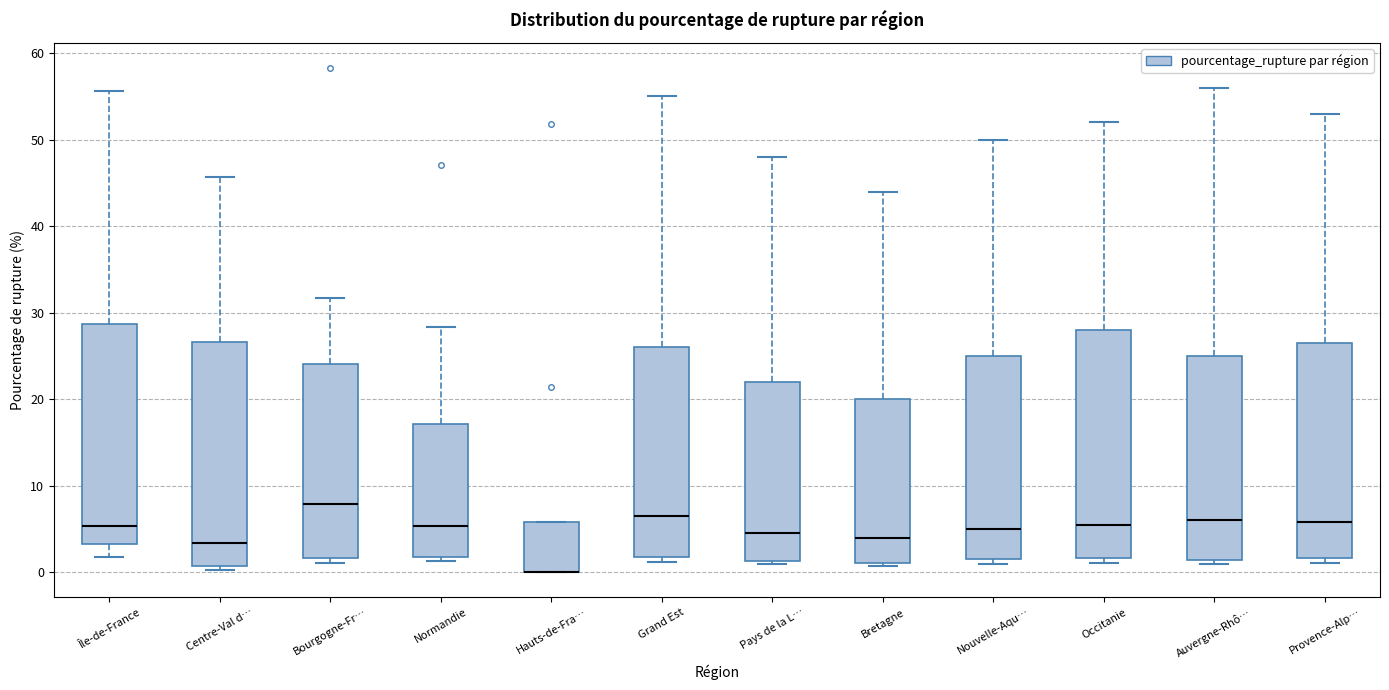

Reading left to right, read every box against the y-axis: the position of its median line, the range the box covers, and the ends of its whiskers. The values are not printed on the chart, so give them approximately, as read against the axis.

Île-de-France: median 5, box 3 to 29, whiskers 2 to 56
Centre-Val d…: median 3, box 1 to 27, whiskers 0 to 46
Bourgogne-Fr…: median 8, box 2 to 24, whiskers 1 to 32
Normandie: median 5, box 2 to 17, whiskers 1 to 28
Hauts-de-Fra…: median 0 (drawn on the box's lower edge), box 0 to 6, whiskers 0 to 6
Grand Est: median 7, box 2 to 26, whiskers 1 to 55
Pays de la L…: median 5, box 1 to 22, whiskers 1 (just below the box's lower edge) to 48
Bretagne: median 4, box 1 to 20, whiskers 1 (just below the box's lower edge) to 44
Nouvelle-Aqu…: median 5, box 2 to 25, whiskers 1 to 50
Occitanie: median 6, box 2 to 28, whiskers 1 to 52
Auvergne-Rhô…: median 6, box 1 to 25, whiskers 1 (just below the box's lower edge) to 56
Provence-Alp…: median 6, box 2 to 27, whiskers 1 to 53